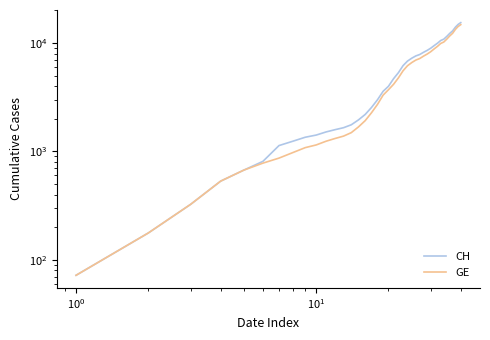

List the series in order of their peak value, highest first.

CH, GE